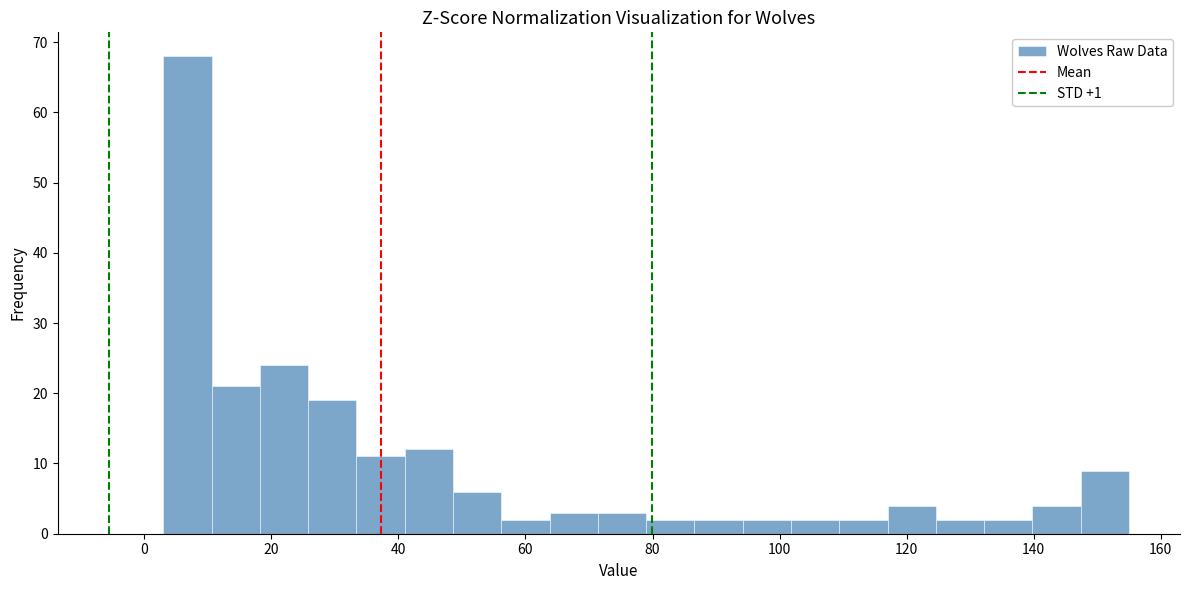

Around what value on the x-axis is the tallest bar? Give the approximate position of its centre, as read against the axis.

6